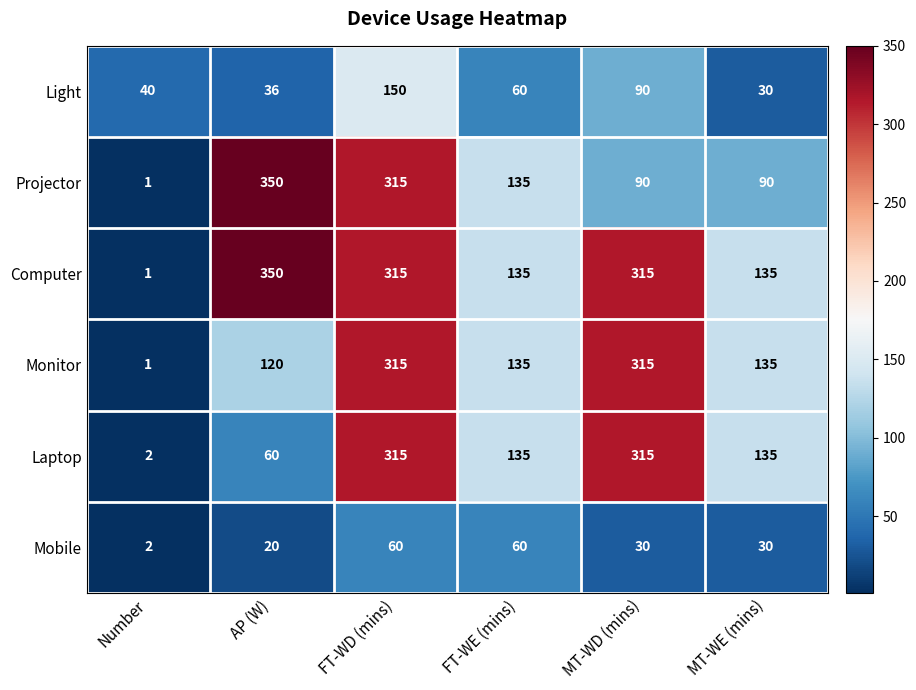

What is the difference between the maximum and minimum values in the Monitor series?

314